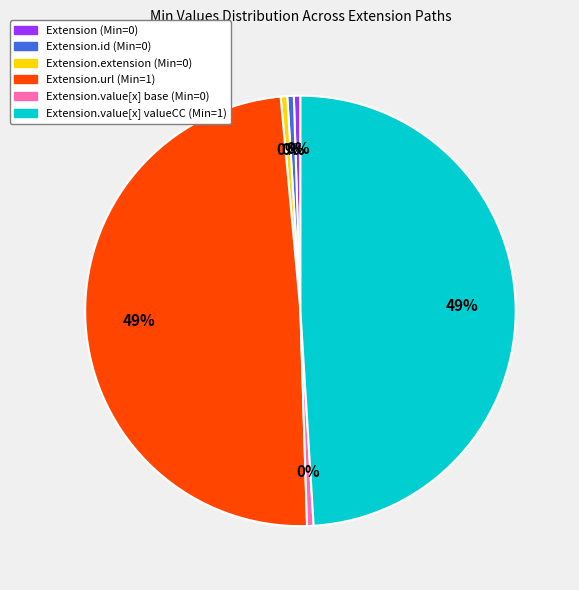

To the nearest percent, what is the average slice percentage?

17%